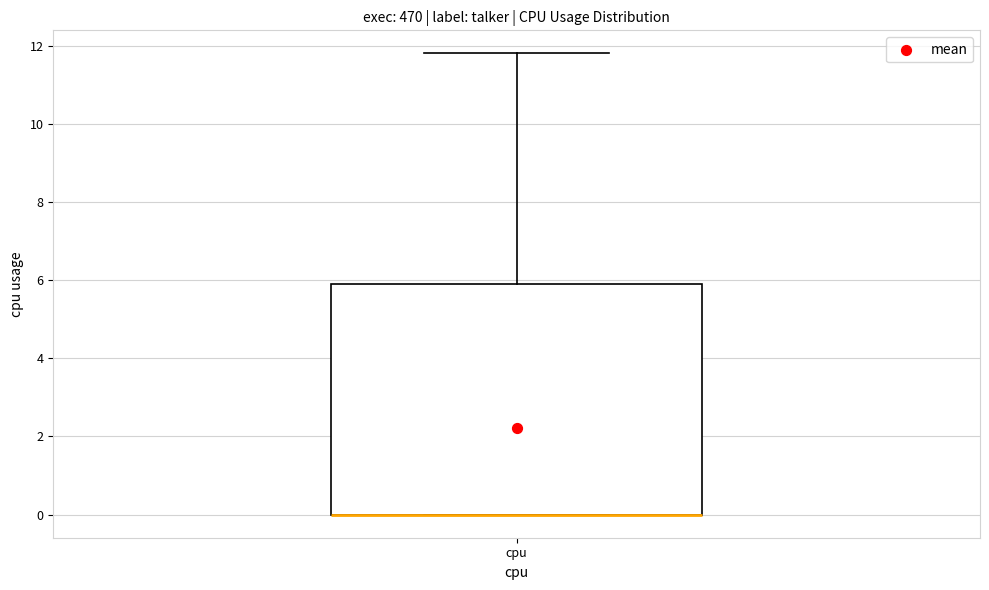

Read this box plot against the y-axis: the position of the median line, the range covered by the box, and the ends of both whiskers. The values are not printed on the chart, so give them approximately, as read against the axis.

median 0.0 (drawn on the box's lower edge), box 0.0 to 6.0, whiskers 0.0 to 11.8